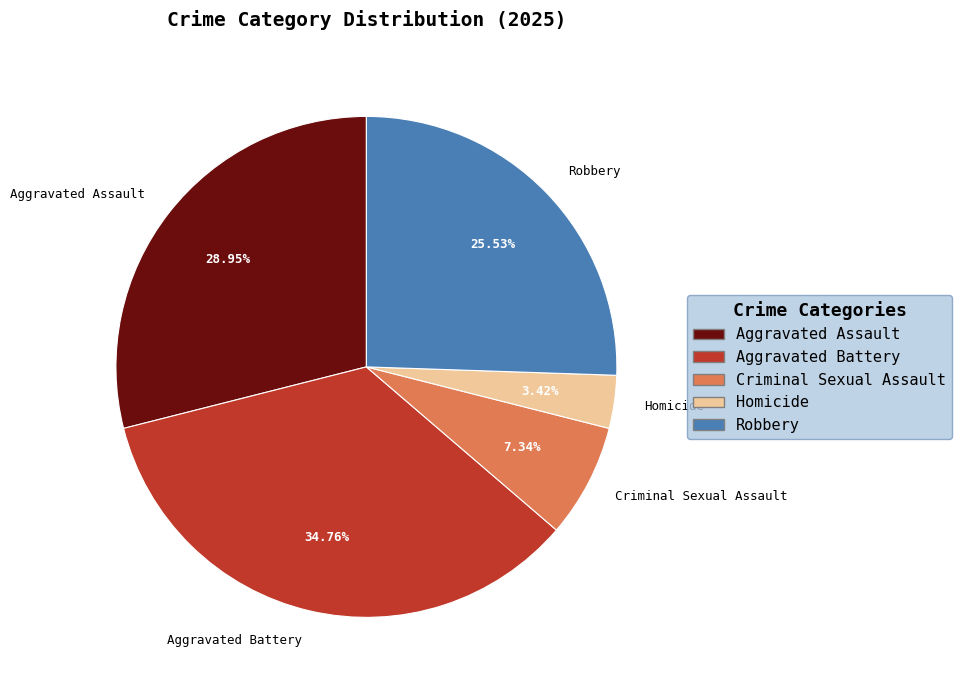

Between Homicide and Criminal Sexual Assault, which is larger?

Criminal Sexual Assault